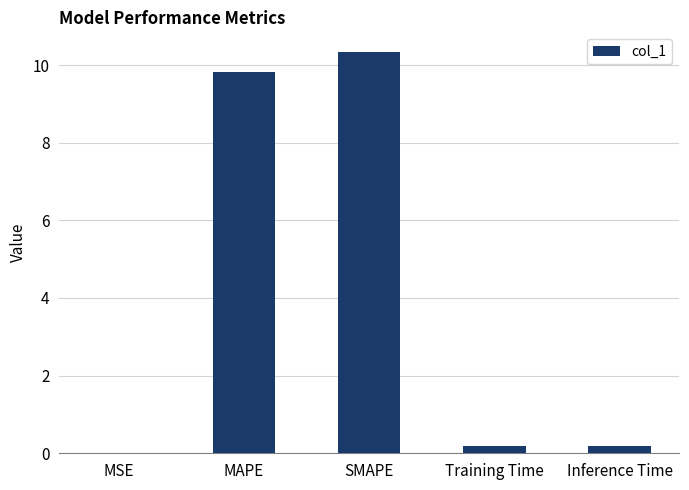

Is it true that the value at MAPE is 9.8?

True